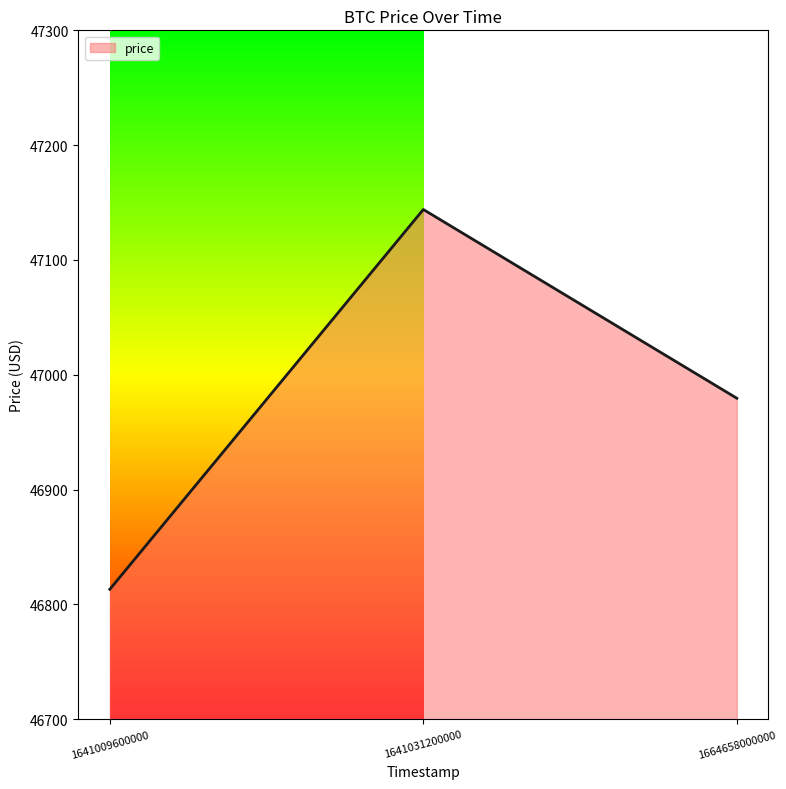

Between 1641031200000 and 1664658000000, which is larger?

1641031200000